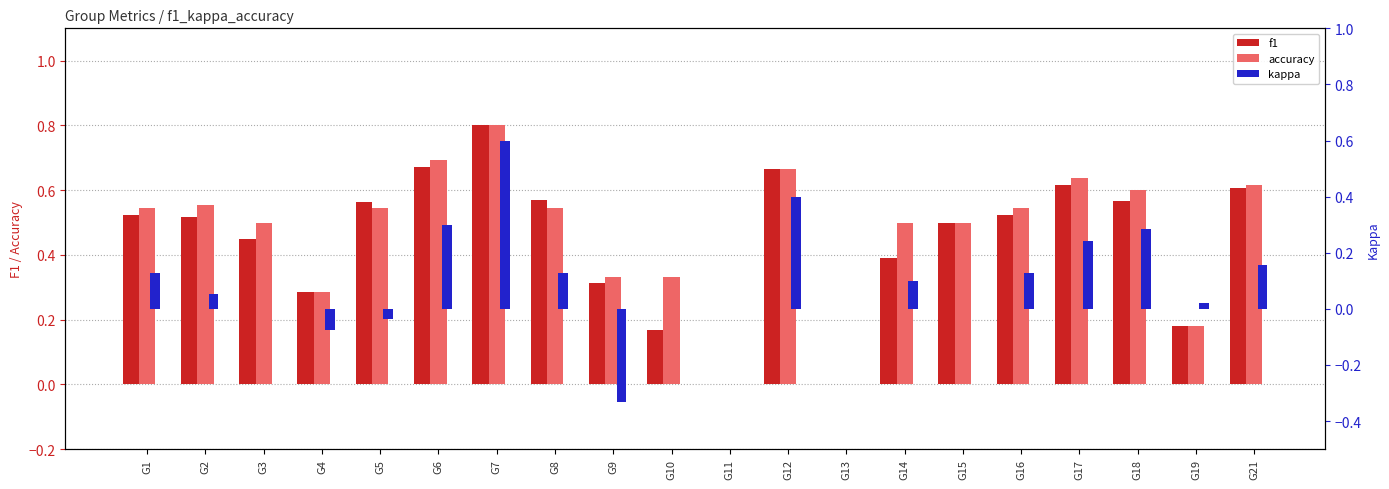

What is the total value across all series at G16?

1.2